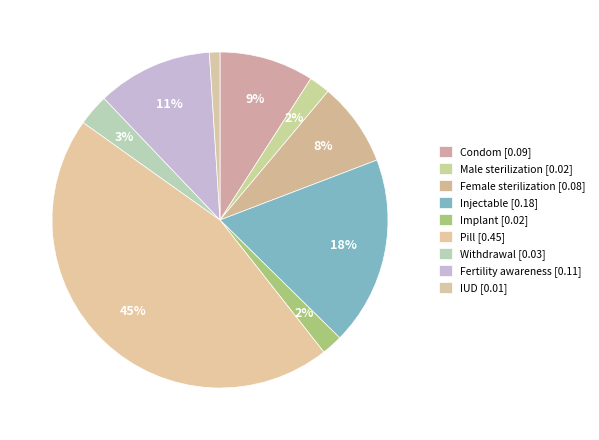

Rank the categories by value from highest to lowest.

Pill, Injectable, Fertility awareness, Condom, Female sterilization, Withdrawal, Male sterilization, Implant, IUD